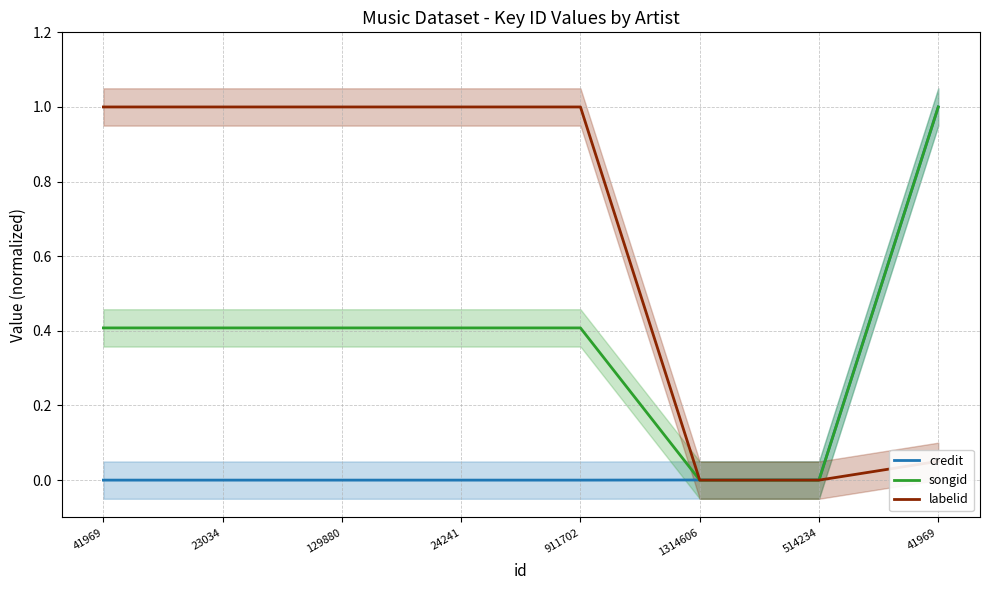

How many lines are shown in the chart?

3